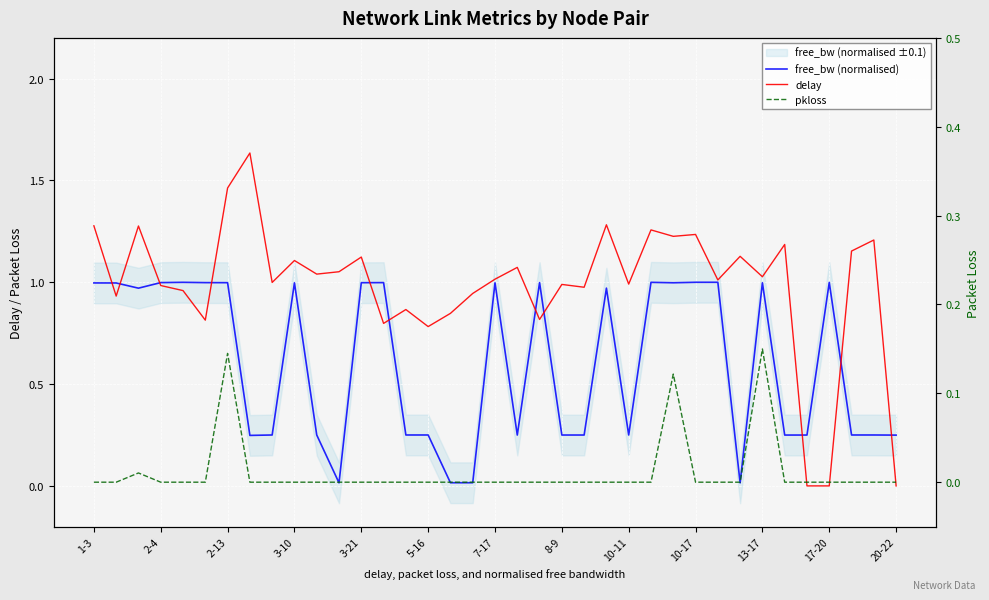

At 34, list the series in order from largest to smallest.

delay, free_bw (normalised), pkloss